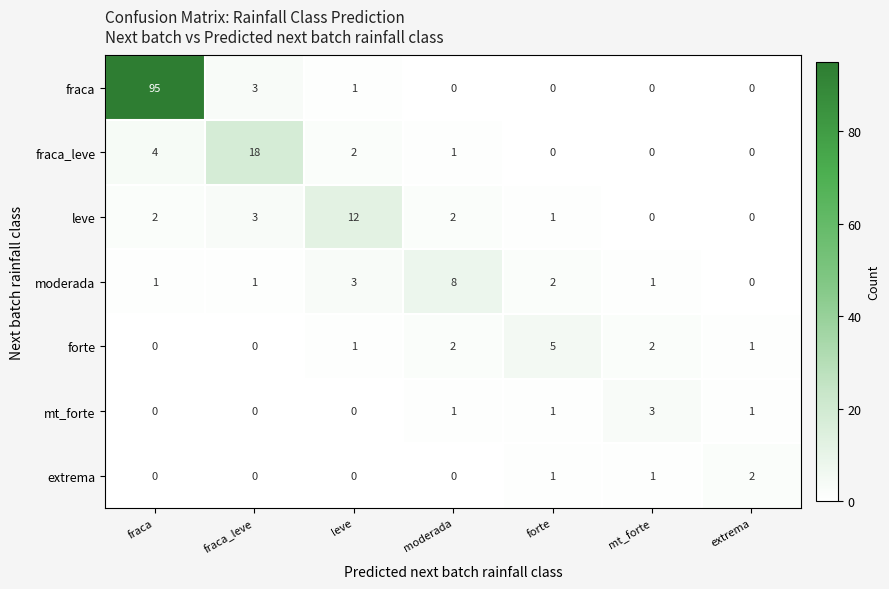

List the series in order of their peak value, highest first.

fraca, fraca_leve, leve, moderada, forte, mt_forte, extrema